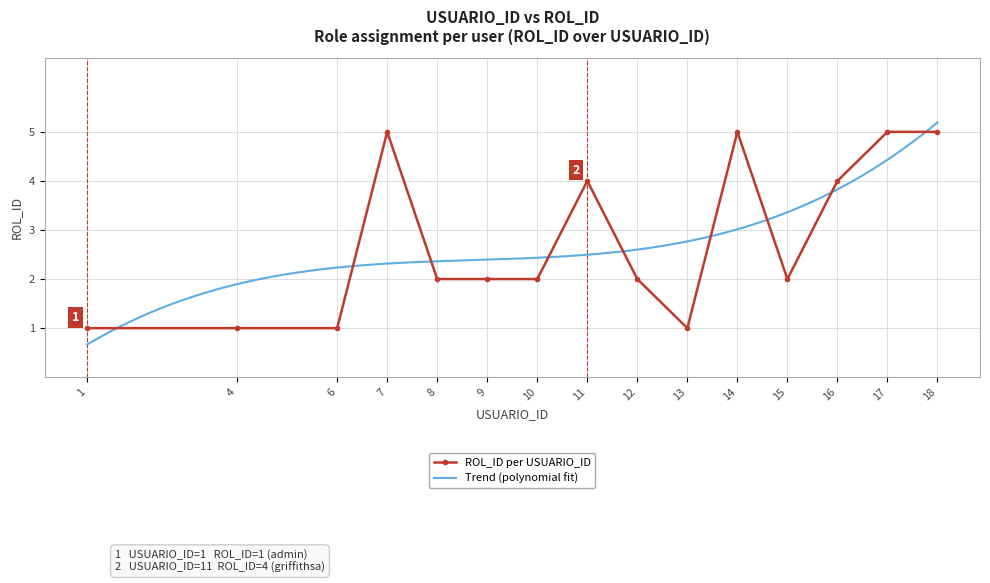

Where is the first local maximum?

7